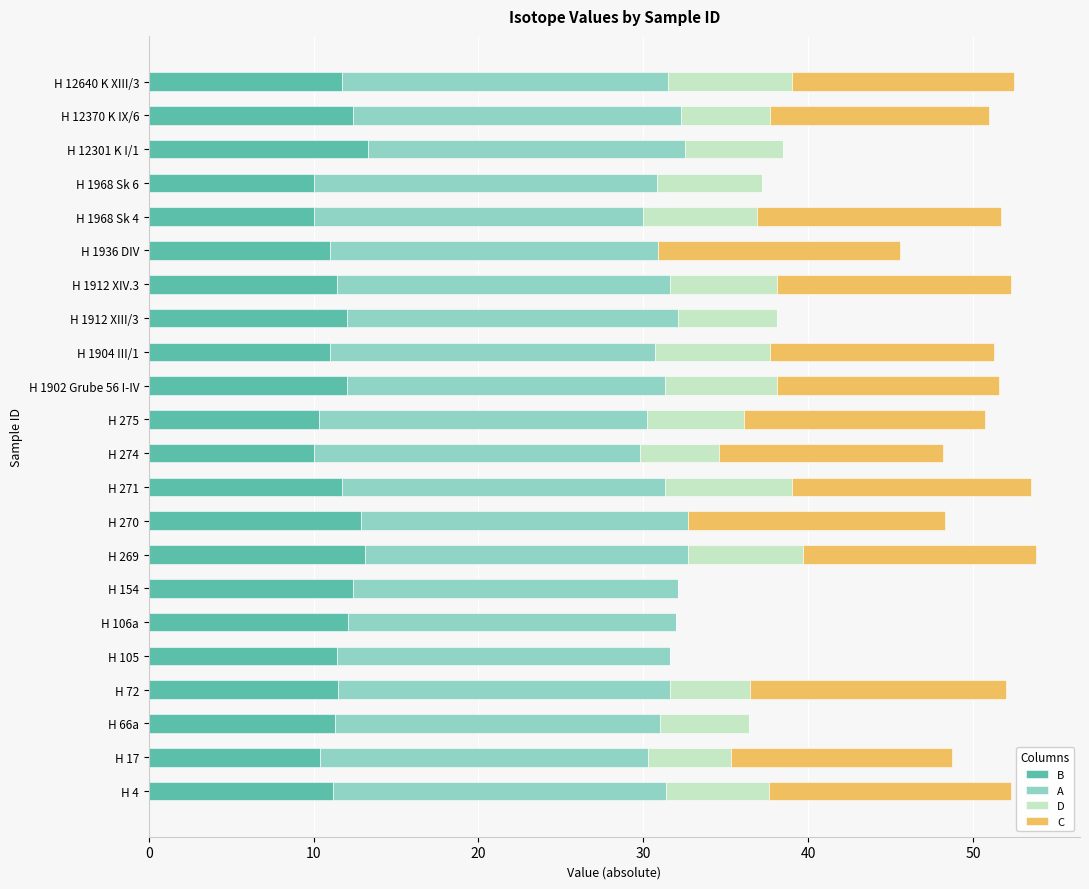

What is the total value across all series at H 12370 K IX/6?

51.0